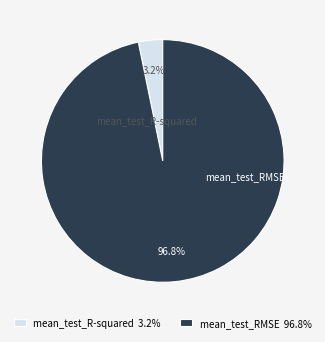

What is the change in value from mean_test_R-squared to mean_test_RMSE?

+16.1